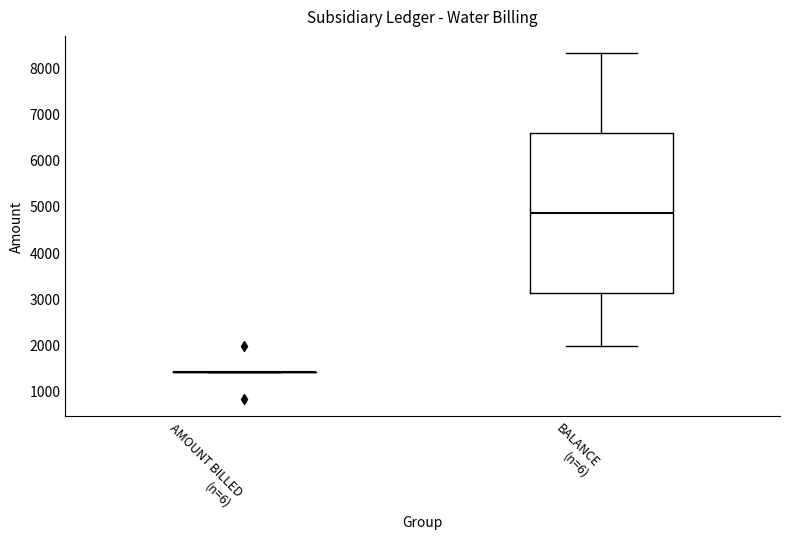

Where is the lower edge of the box for BALANCE (n=6) on the y-axis? The values are not printed on the chart, so give them approximately, as read against the axis.

3100